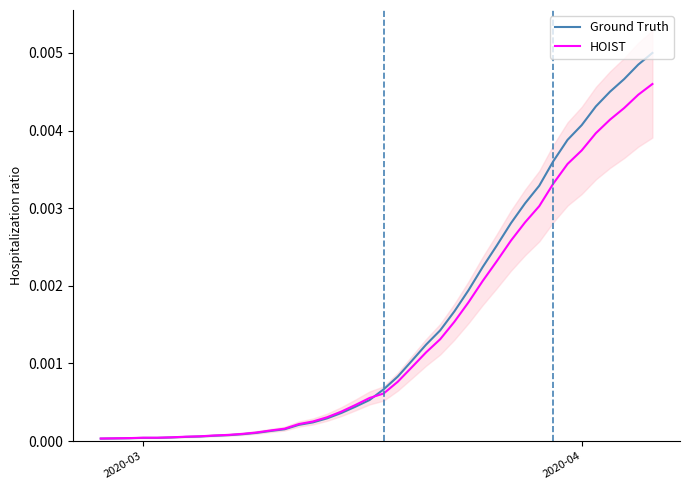

Which series has the largest total across all categories?

Ground Truth